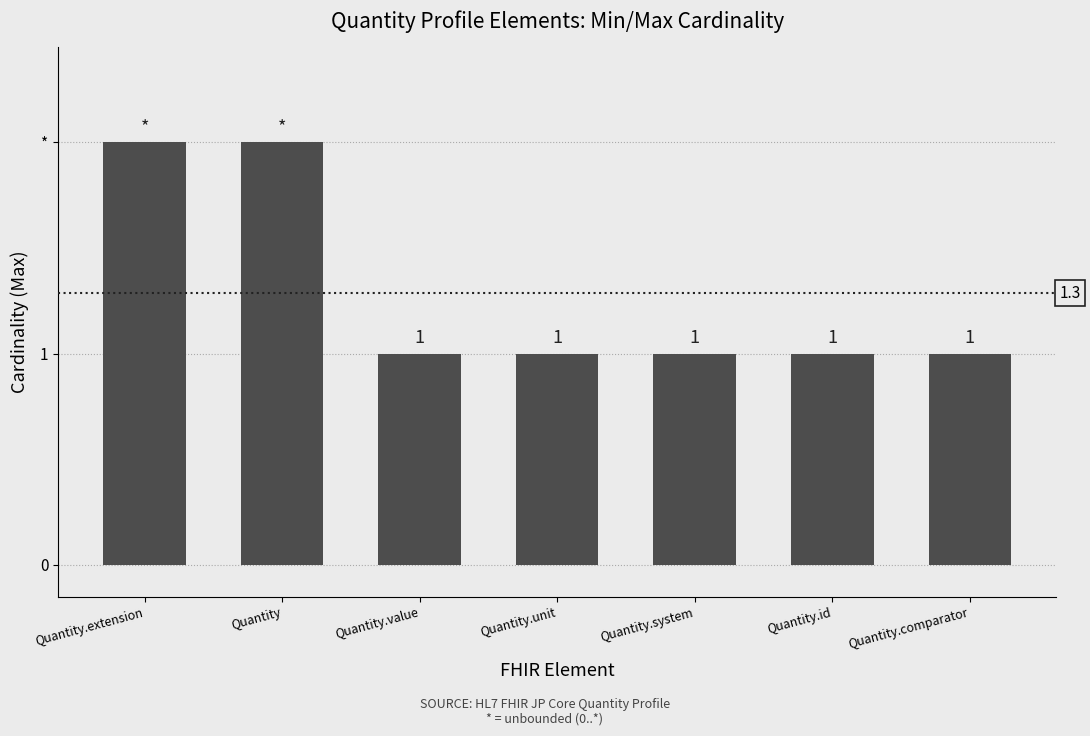

At which category does the chart reach its peak across all series?

Quantity.extension